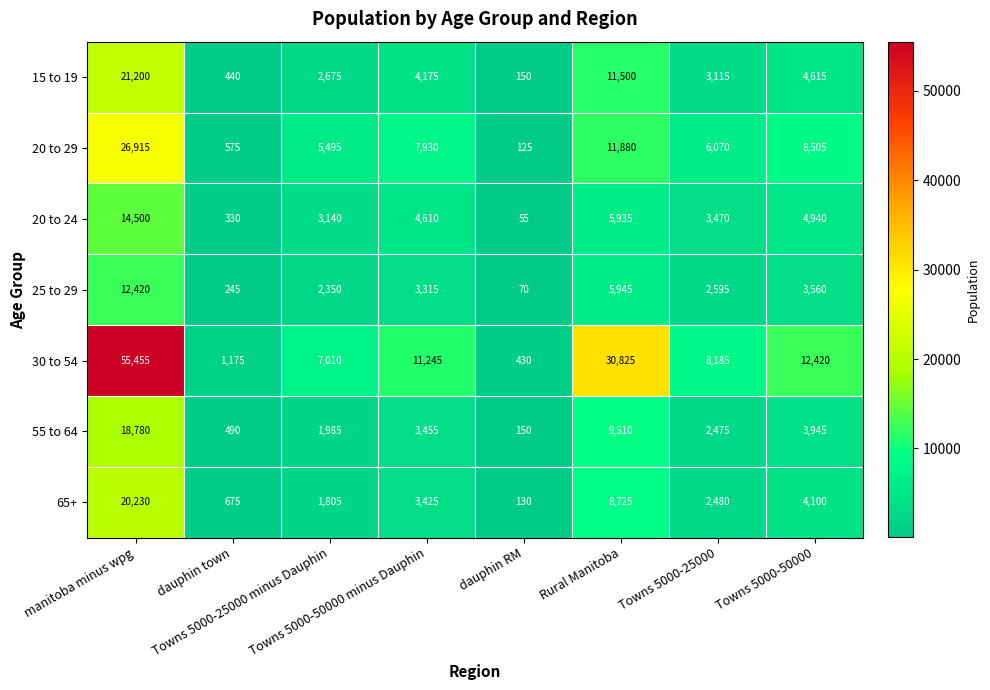

What is the difference between the maximum and minimum values in the 25 to 29 series?

12350